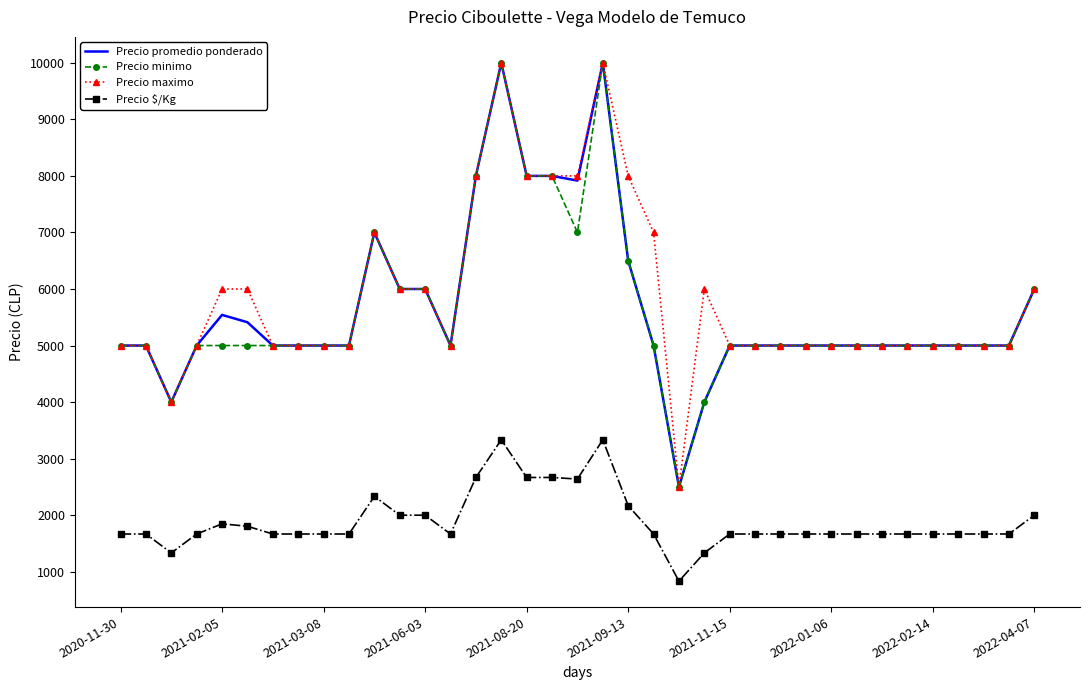

At how many categories does at least one series exceed 3845?

36